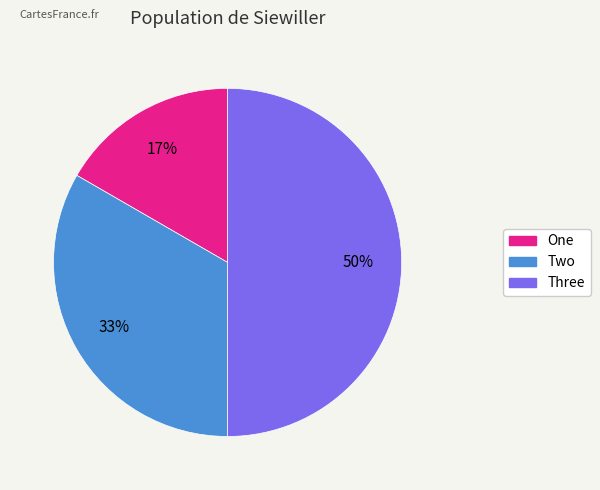

Combined, do Two and Three account for over 50%?

Yes